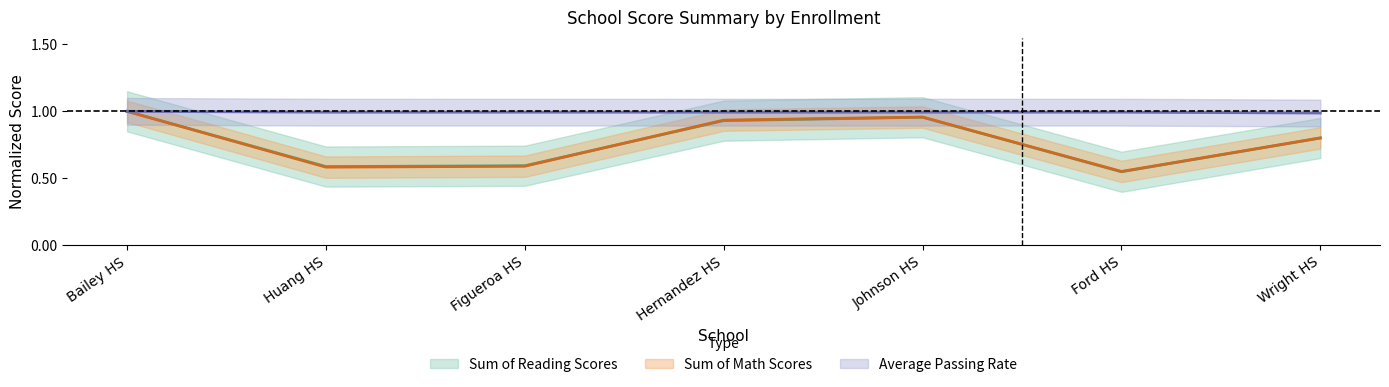

Rank the series by their maximum value, from highest to lowest.

Sum of Reading Scores, Sum of Math Scores, Average Passing Rate